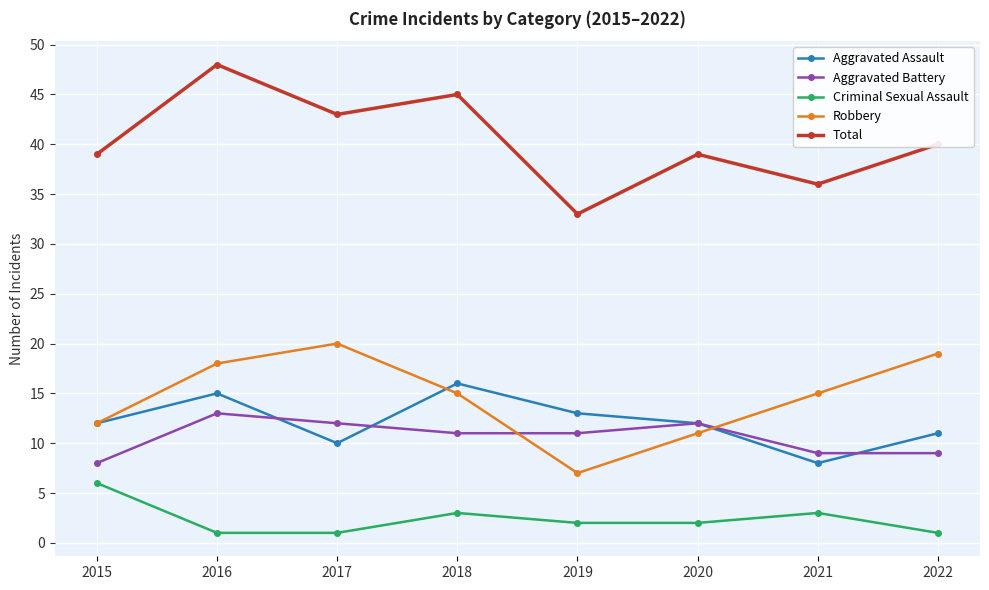

Is the value of Total at 2017 greater than the value of Aggravated Assault at 2017?

Yes